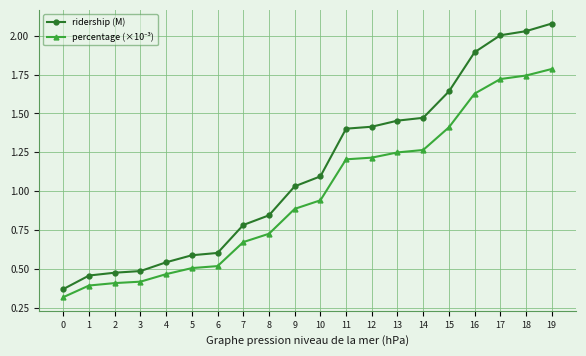

At which label does ridership (M) first exceed 1?

9